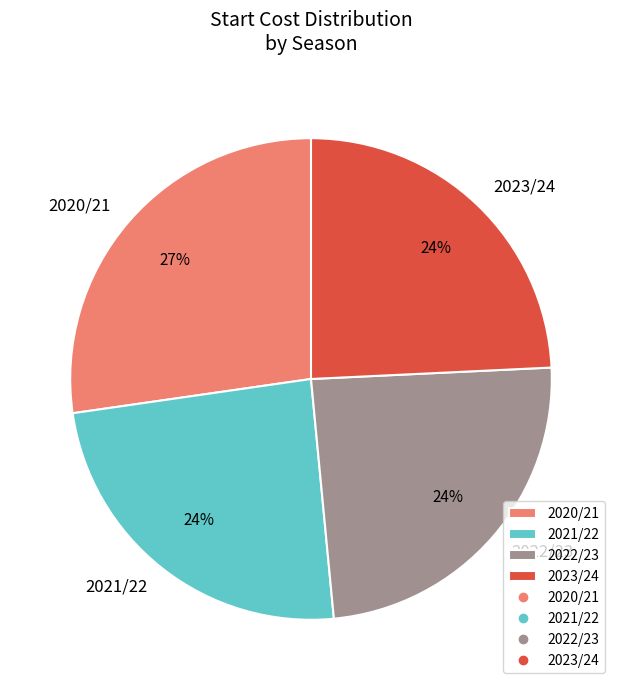

To the nearest percent, what portion does 2023/24 represent?

24%